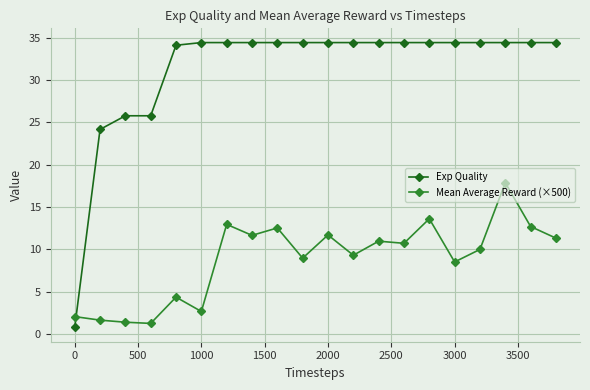

Which series has the largest total across all categories?

Exp Quality